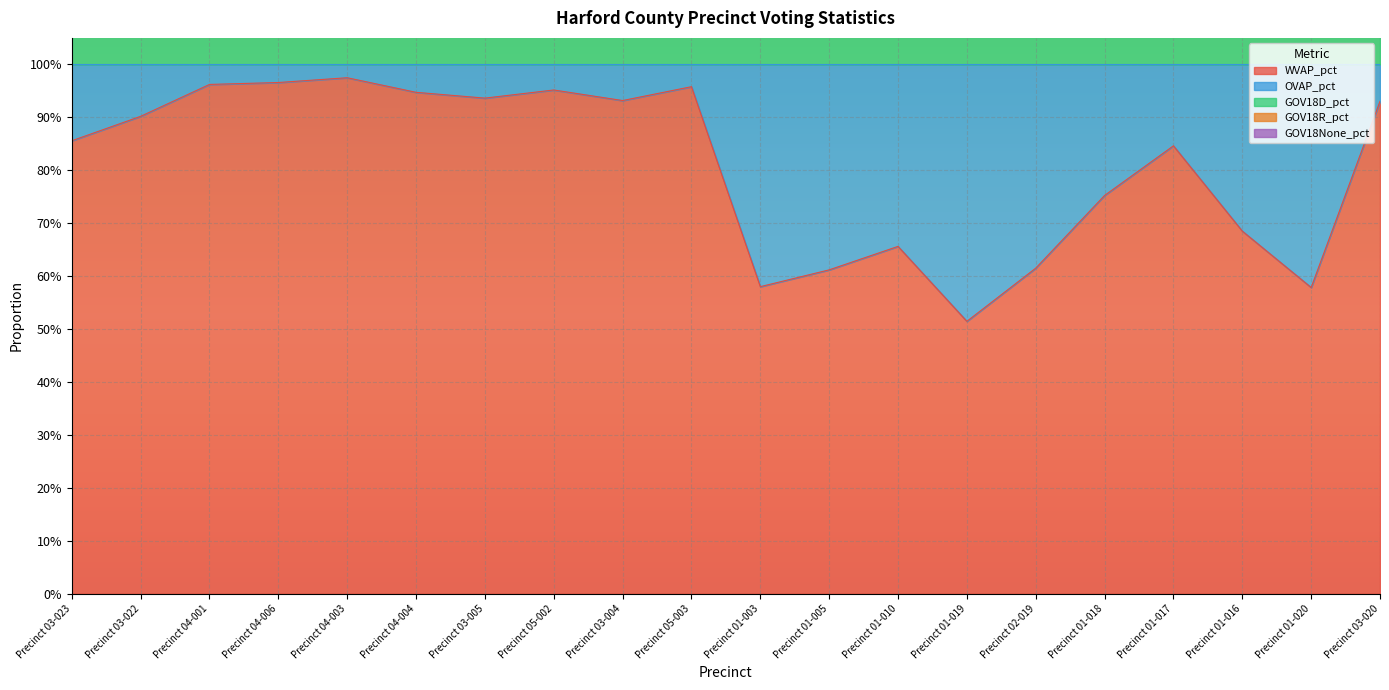

True or false: GOV18D_pct and GOV18None_pct intersect in this chart.

False